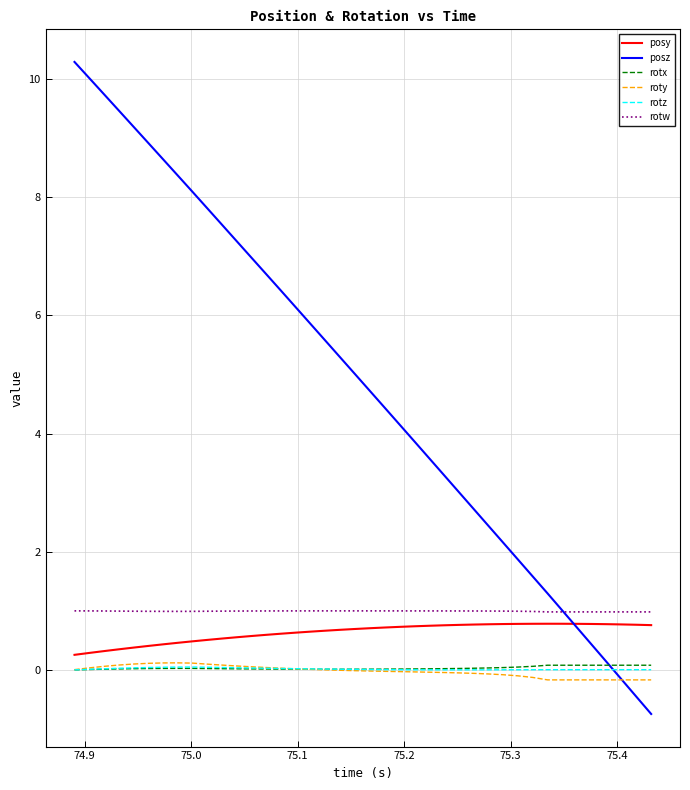

What is the greatest value displayed?

10.3